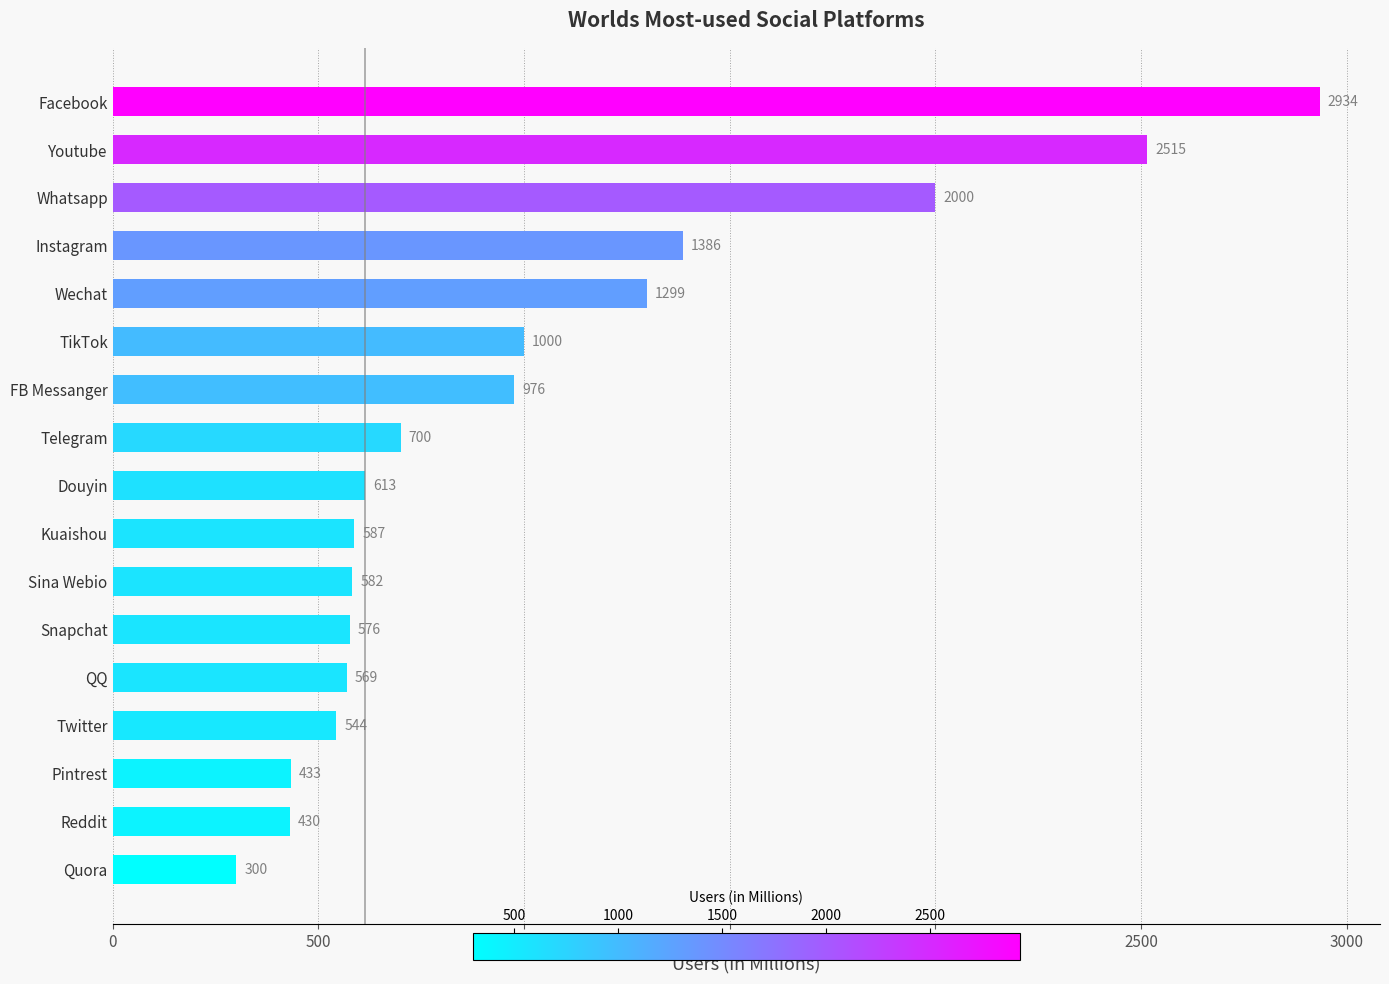

List the labels in order of value, largest first.

Facebook, Youtube, Whatsapp, Instagram, Wechat, TikTok, FB Messanger, Telegram, Douyin, Kuaishou, Sina Webio, Snapchat, QQ, Twitter, Pintrest, Reddit, Quora